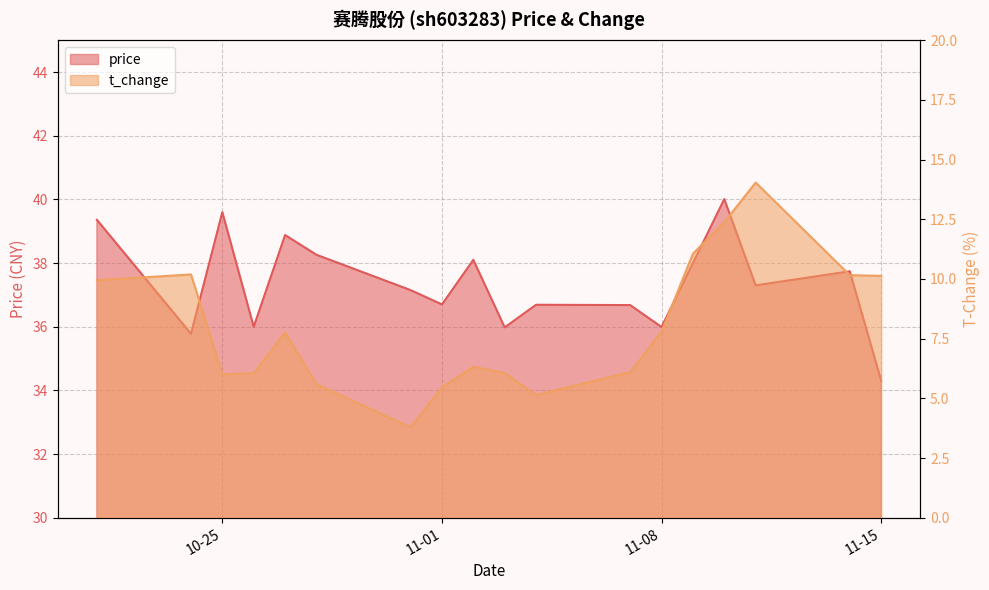

What is the difference between the second highest and second lowest values in the price series?

3.8